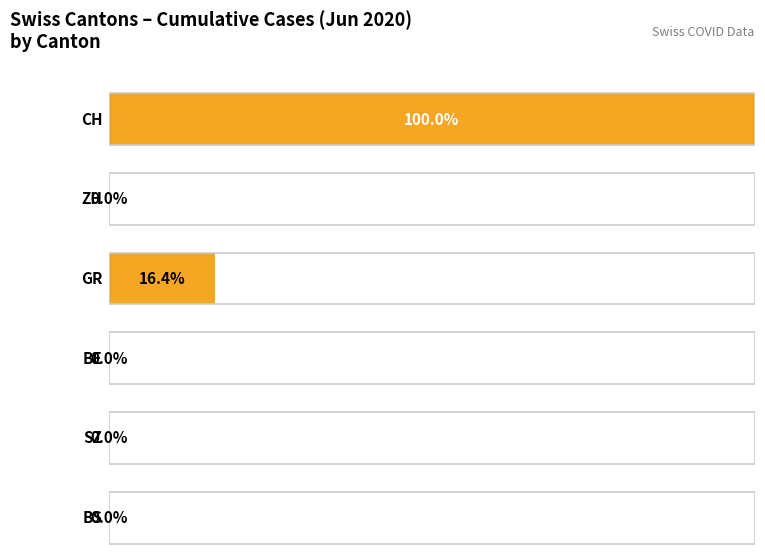

Which series has the largest total across all categories?

CH